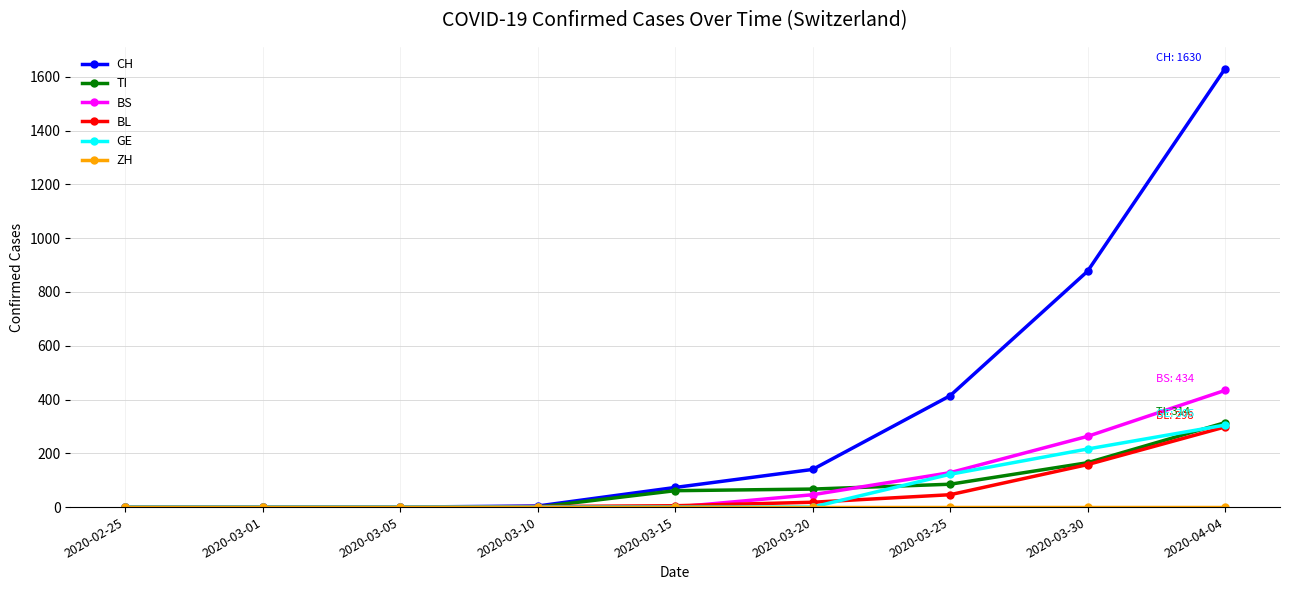

Which series has the widest spread of values?

CH